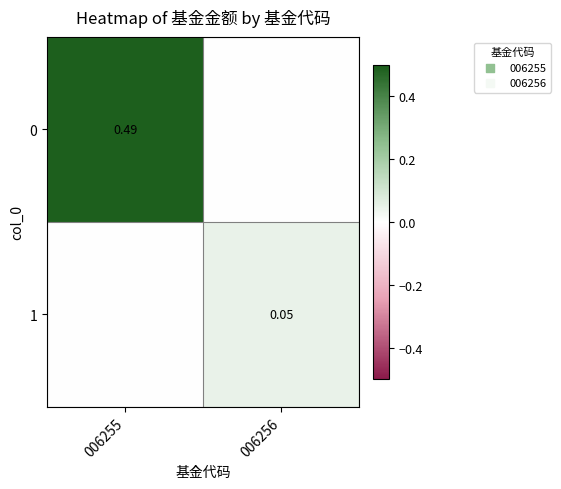

What is the sum of the 1 values at 006256 and 006255?

0.1